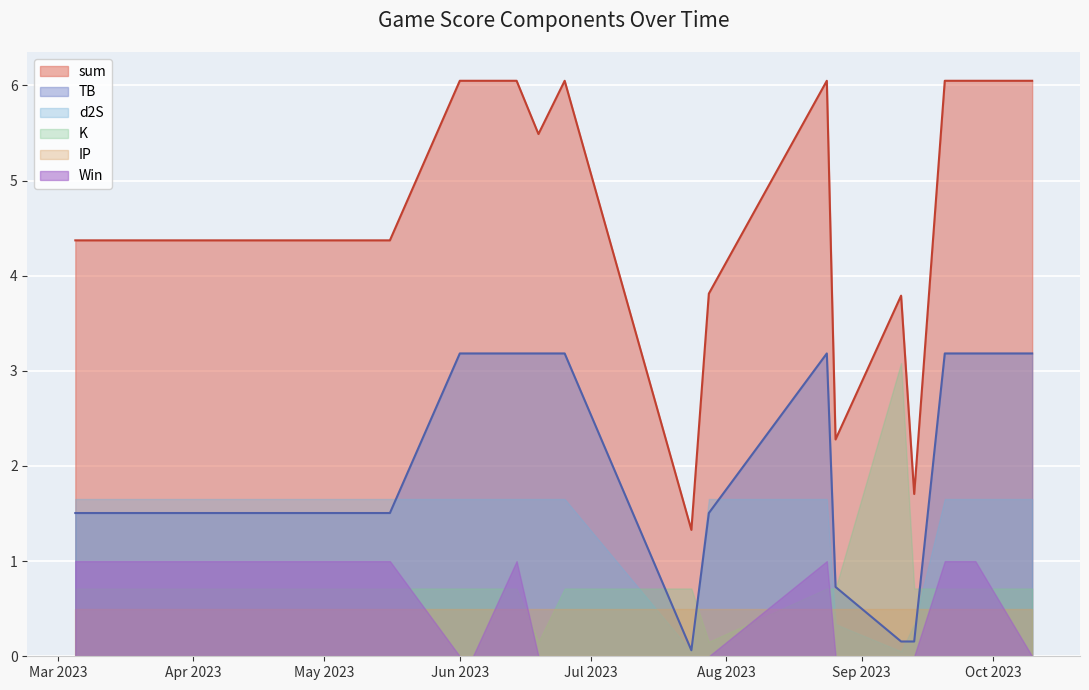

Rank the categories by d2S value from lowest to highest.

2023-07-24, 2023-09-10, 2023-08-26, 2023-09-13, 2023-03-05, 2023-05-16, 2023-06-01, 2023-06-04, 2023-06-14, 2023-06-19, 2023-06-25, 2023-07-28, 2023-08-24, 2023-09-20, 2023-09-27, 2023-10-10